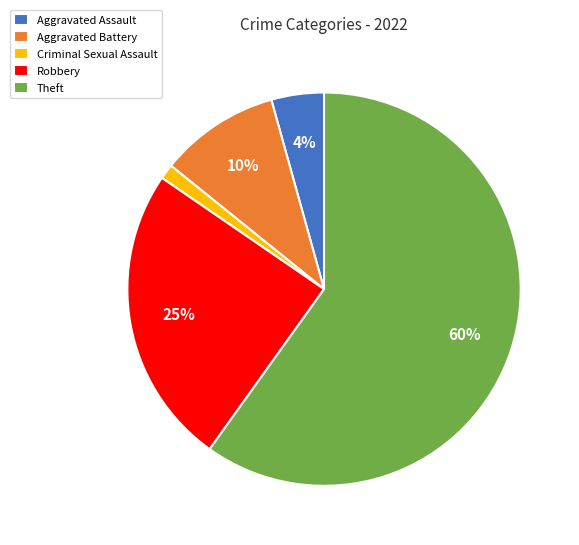

Does Theft represent more than half of the total?

Yes